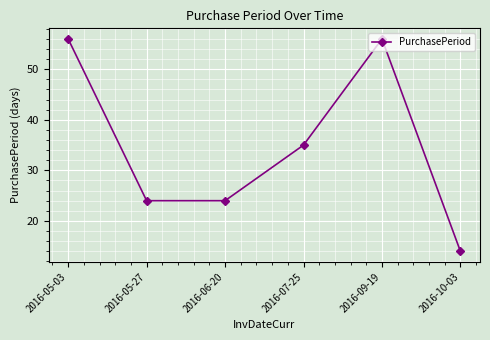

What is the sum of the values at 2016-05-03 and 2016-10-03?

70